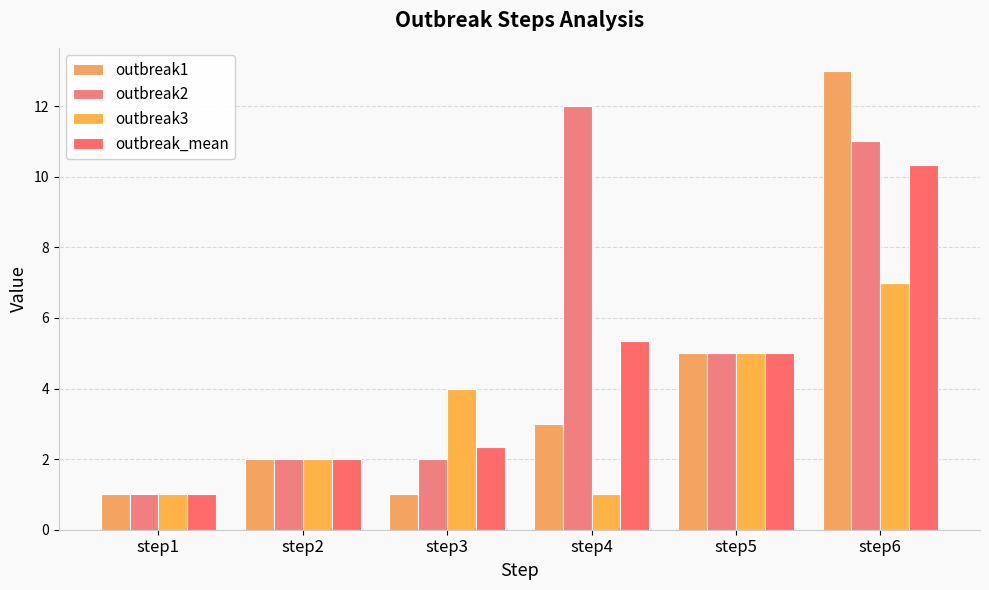

Rank the categories by outbreak2 value from highest to lowest.

step4, step6, step5, step2, step3, step1